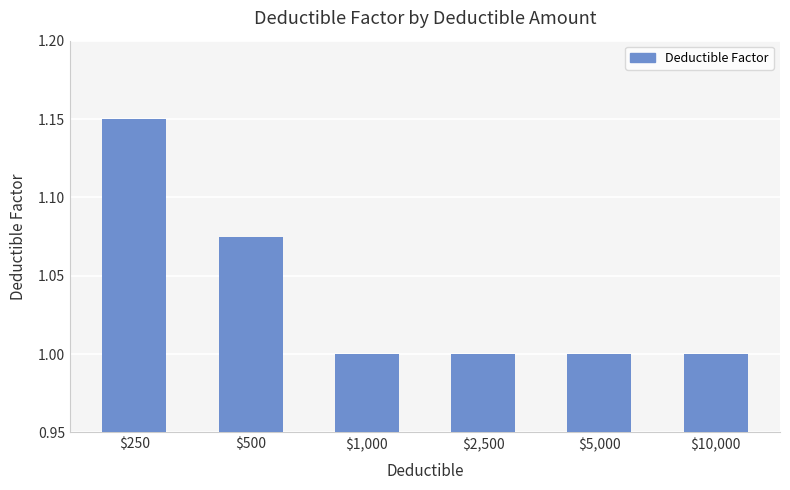

Which category has the highest value across all series?

$250